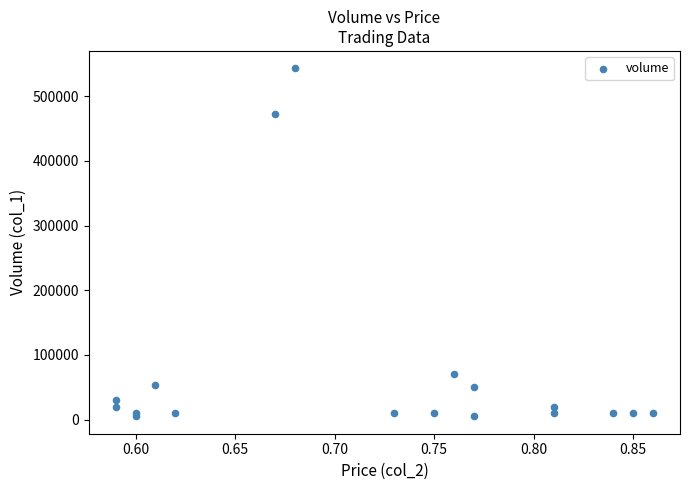

What Y value in the scatter plot is closest to 274000?

472000